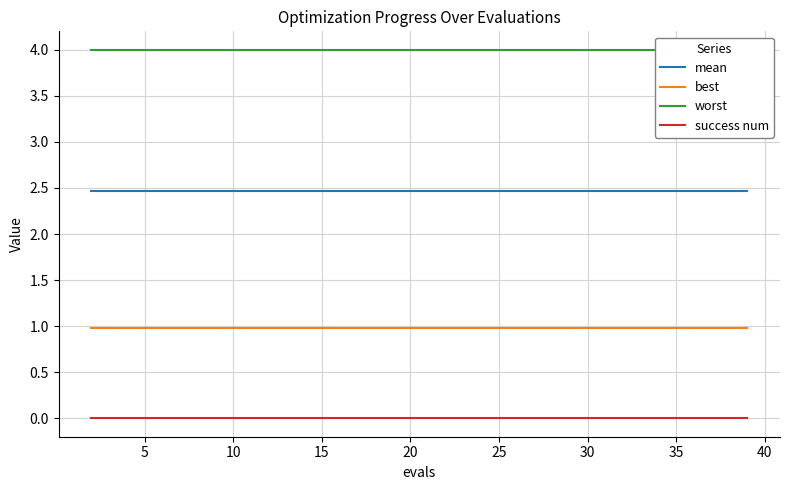

What is the greatest value displayed?

4.0